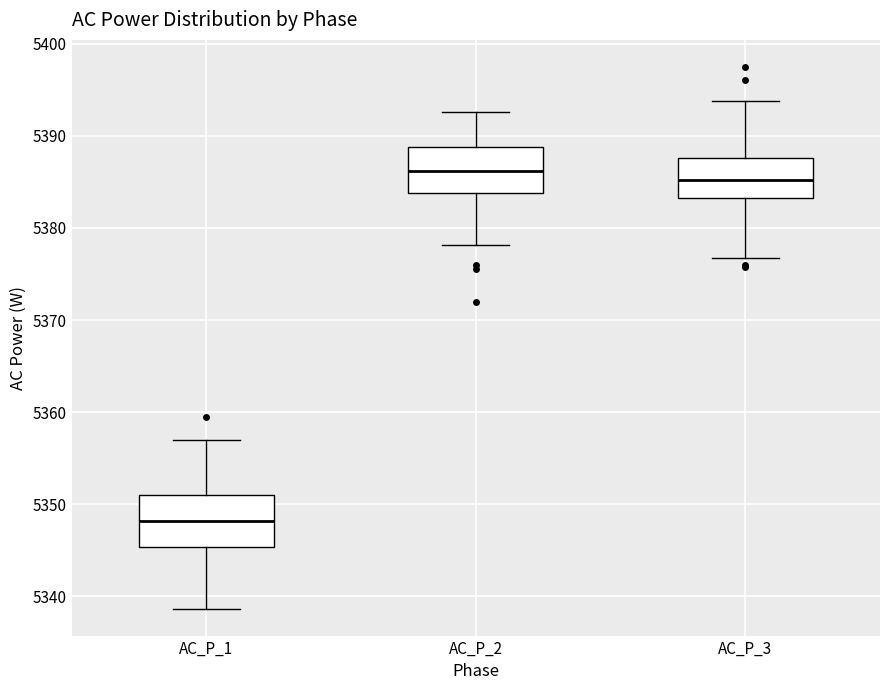

Where does the median line of the box for AC_P_3 sit on the y-axis? The values are not printed on the chart, so give them approximately, as read against the axis.

5385